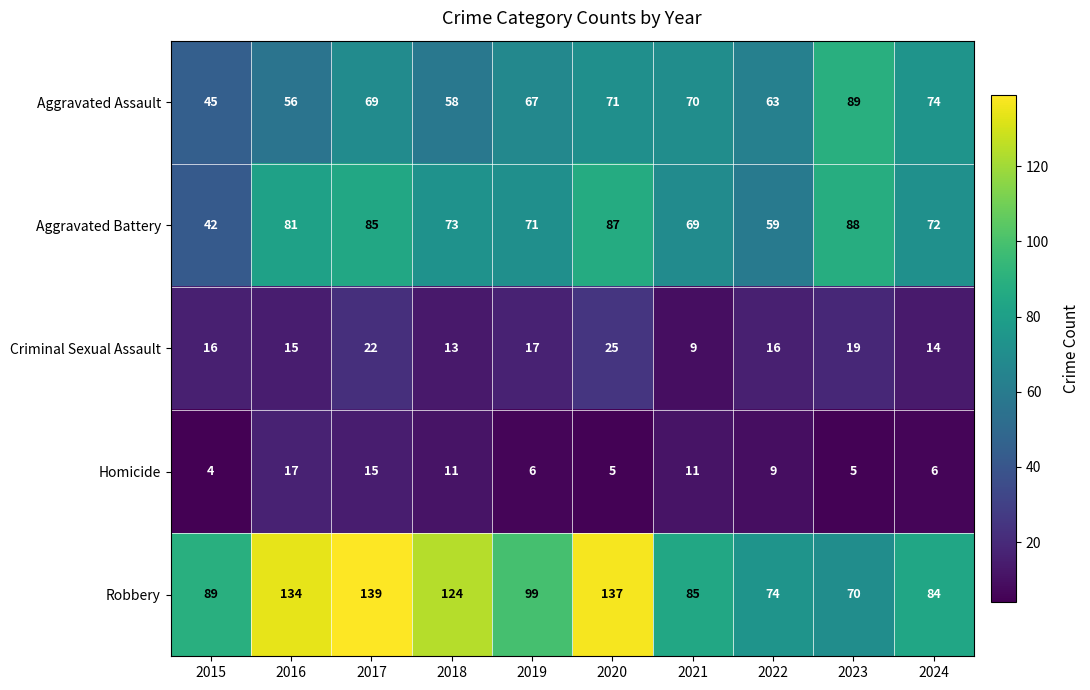

What is the difference between the maximum and minimum values in the Robbery series?

69